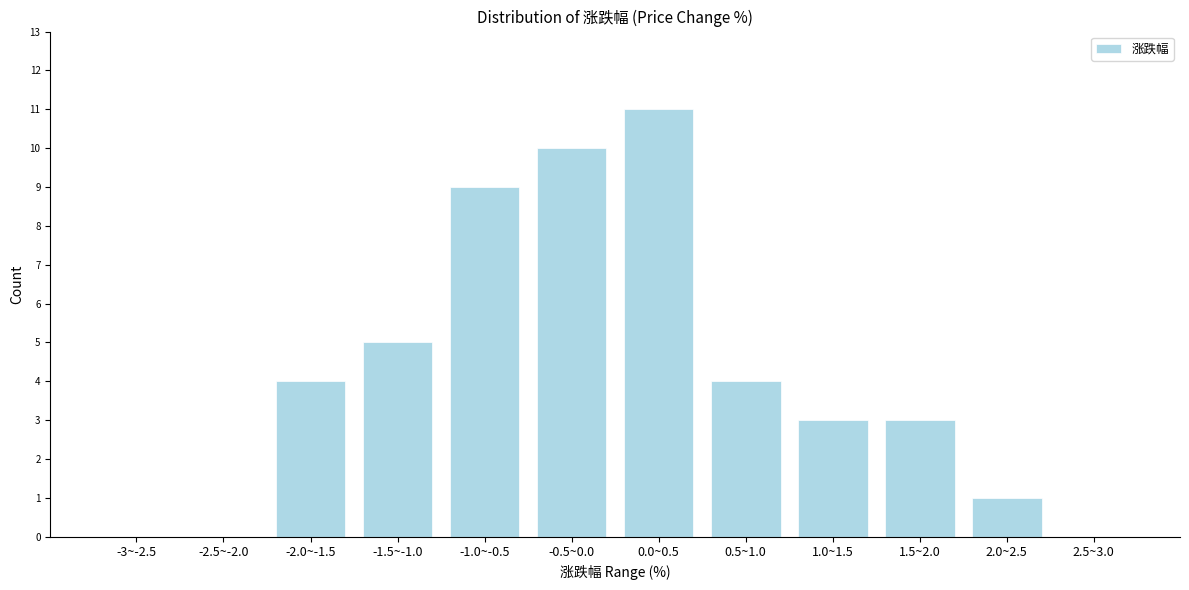

Reading left to right, extract all data points from this chart.

-3~-2.5=0	-2.5~-2.0=0	-2.0~-1.5=4	-1.5~-1.0=5	-1.0~-0.5=9	-0.5~0.0=10	0.0~0.5=11	0.5~1.0=4	1.0~1.5=3	1.5~2.0=3	2.0~2.5=1	2.5~3.0=0